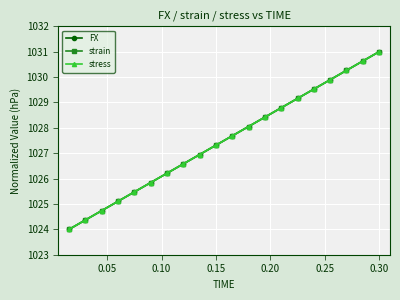

What is the average value of the stress series?

1027.5